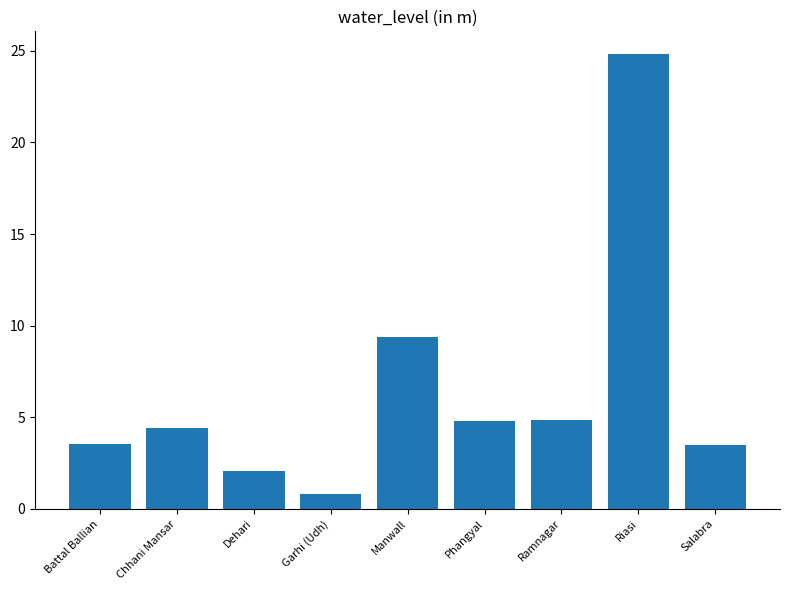

Which label corresponds to the smallest value in the chart?

Garhi (Udh)